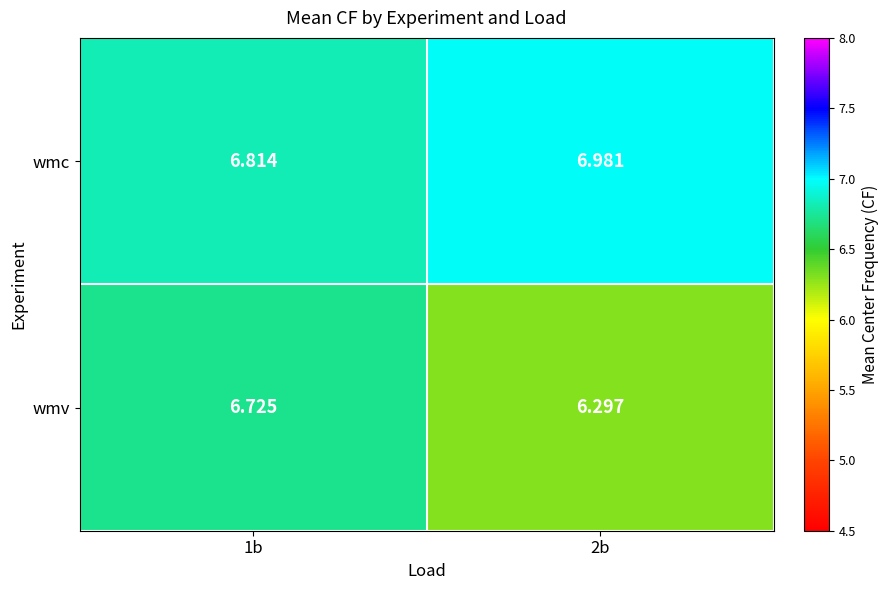

At how many categories does at least one series exceed 6?

2